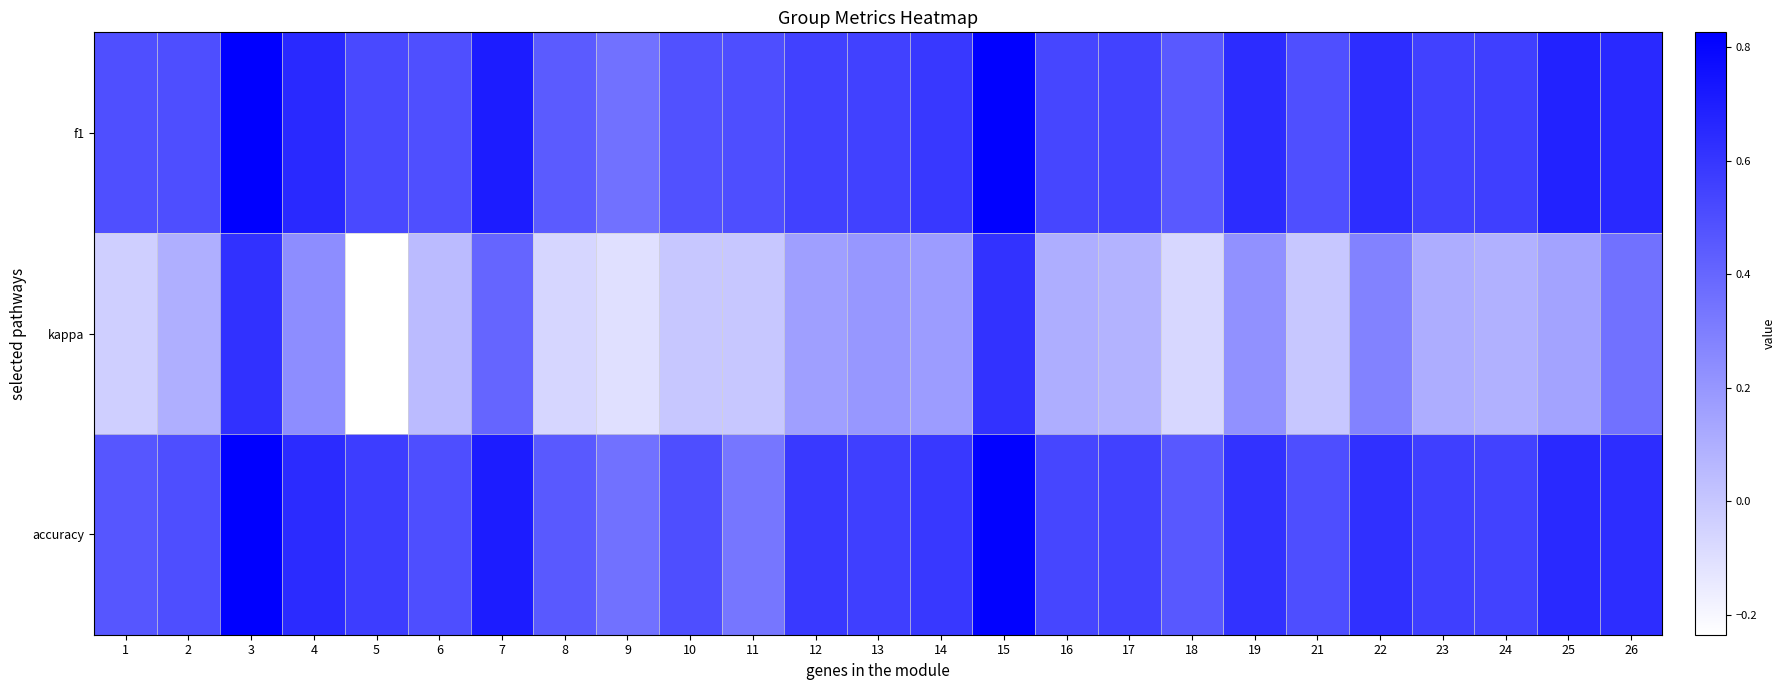

Which series has the largest total across all categories?

f1